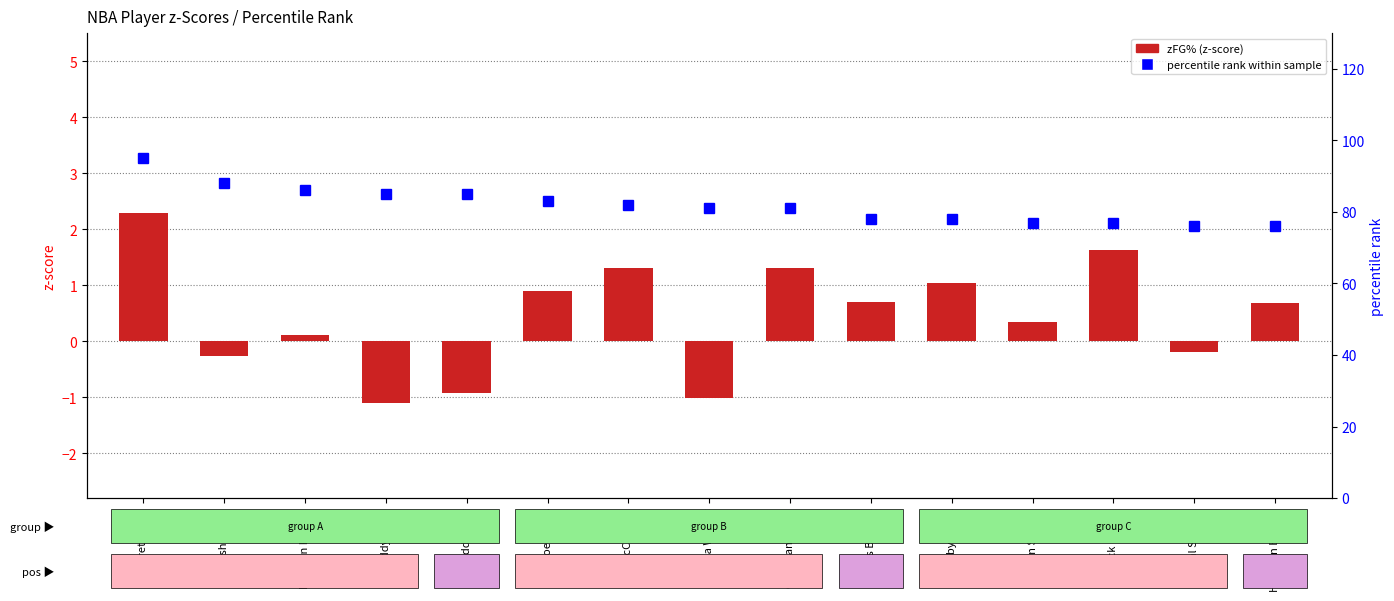

Rank the series by their maximum value, from lowest to highest.

zFG% (z-score), percentile rank within sample